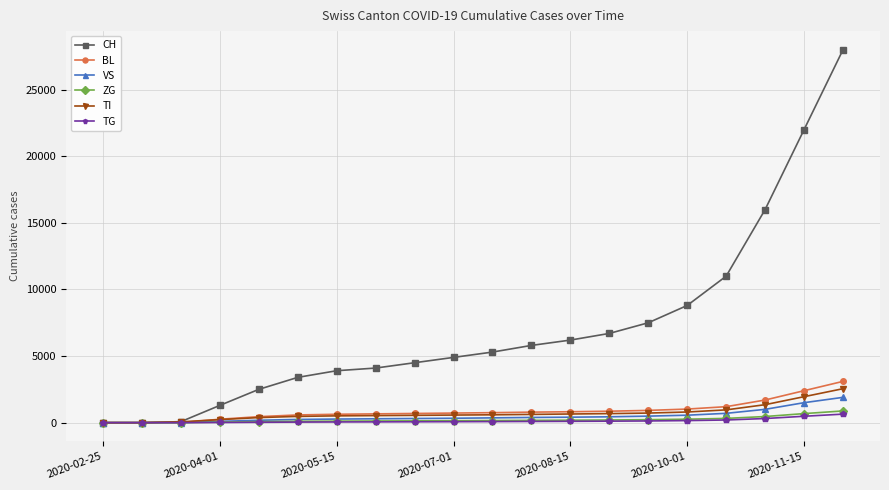

Which series has the widest spread of values?

CH